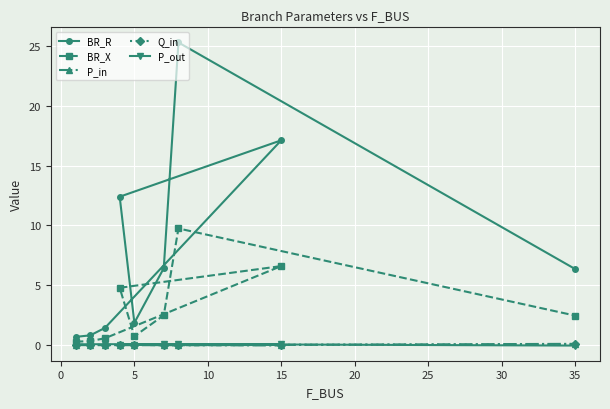

Which series has the largest range (max minus min)?

BR_R